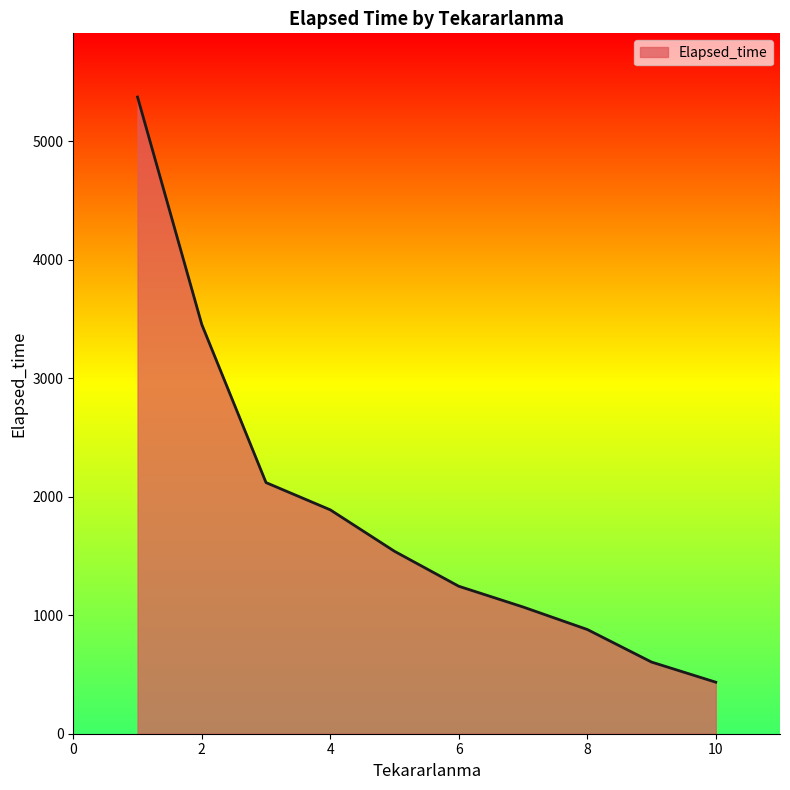

What is the greatest value displayed?

5375